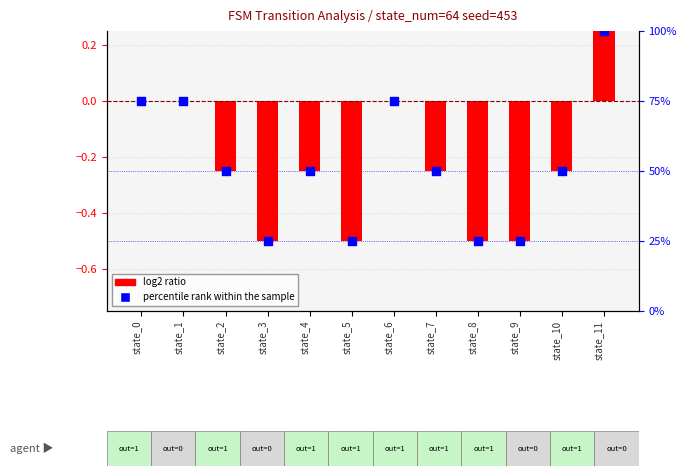

What is the total value across all series at state_6?

75.0